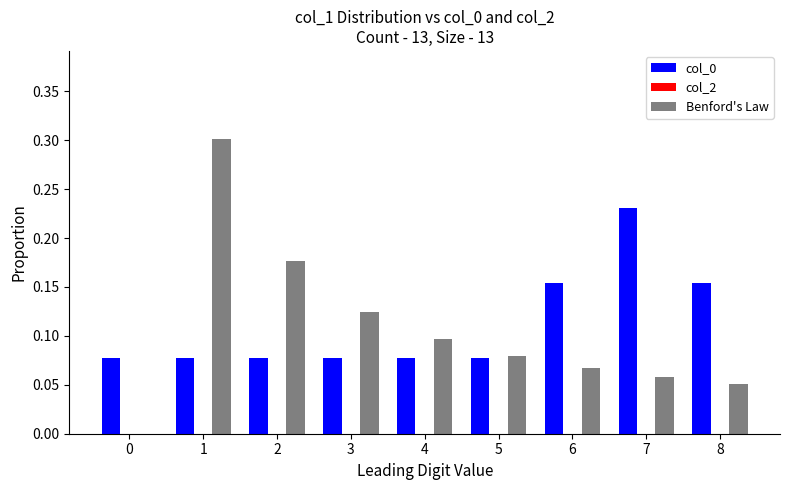

How many groups of bars are there?

9